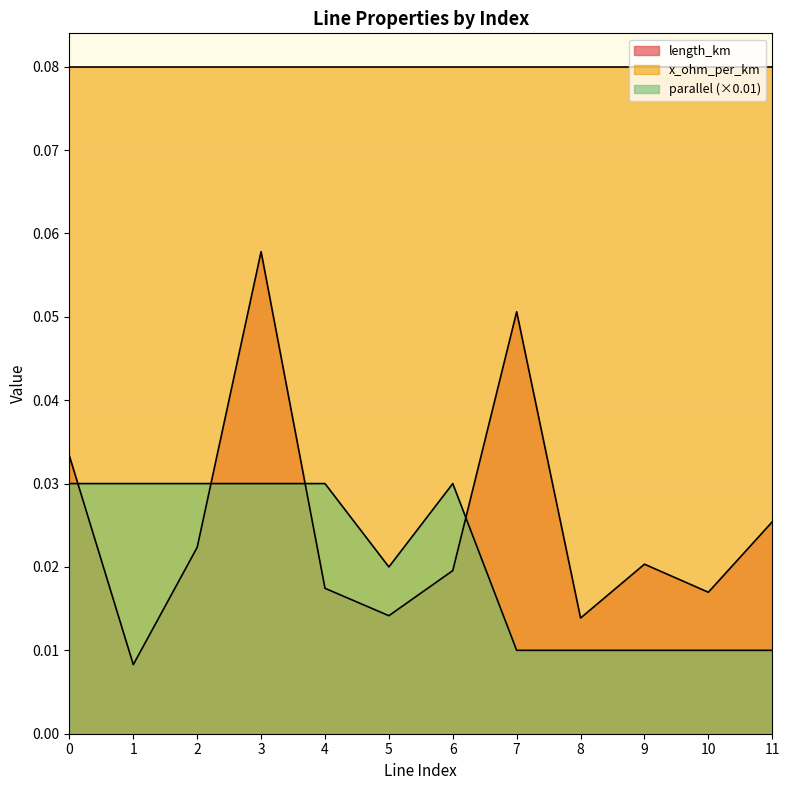

True or false: parallel has more than 2 points higher than both neighbors.

False